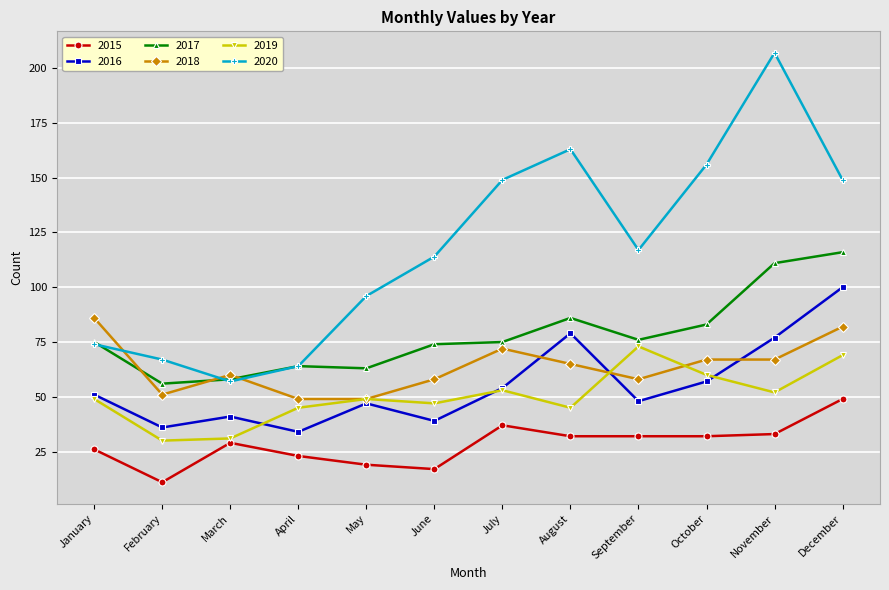

Does the chart have visible grid lines?

Yes